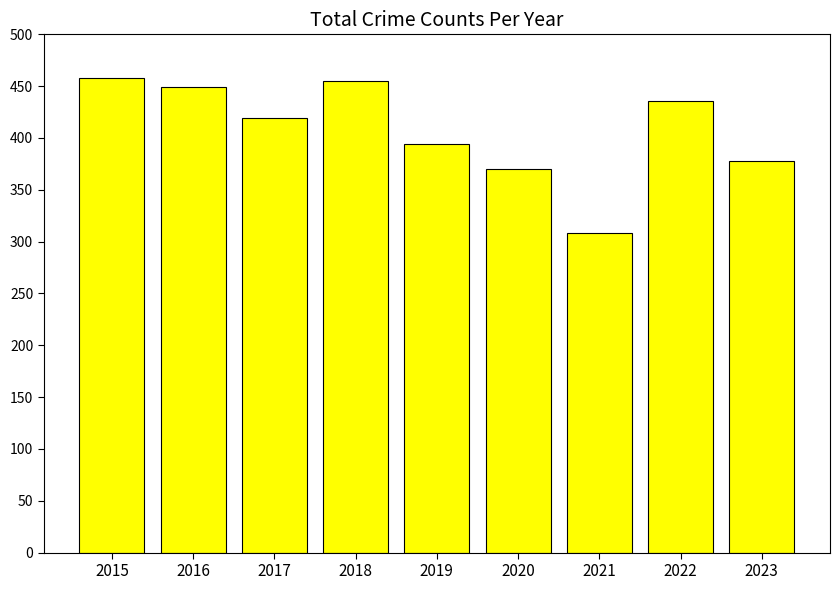

Is it true that the value at 2019 is 599?

False